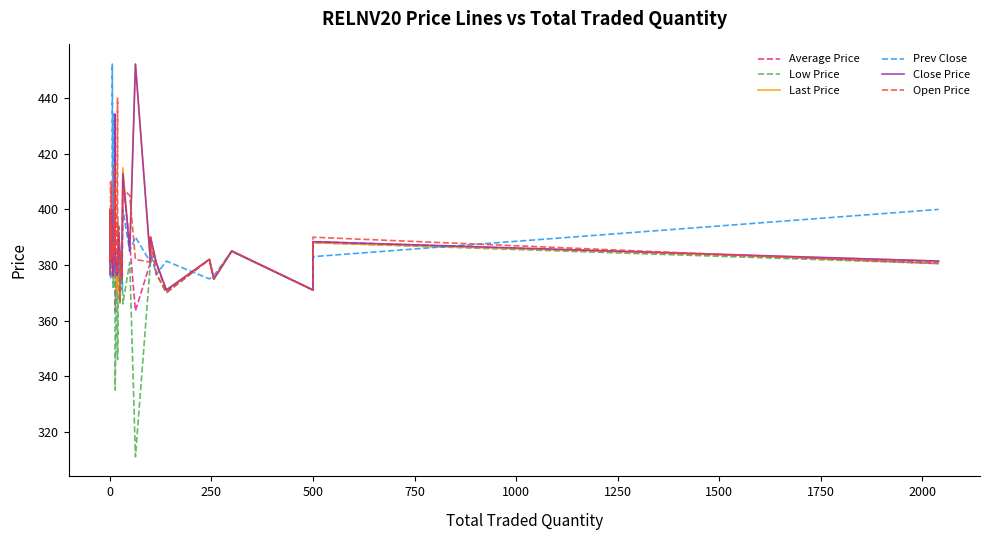

At how many categories does at least one series exceed 429?

5